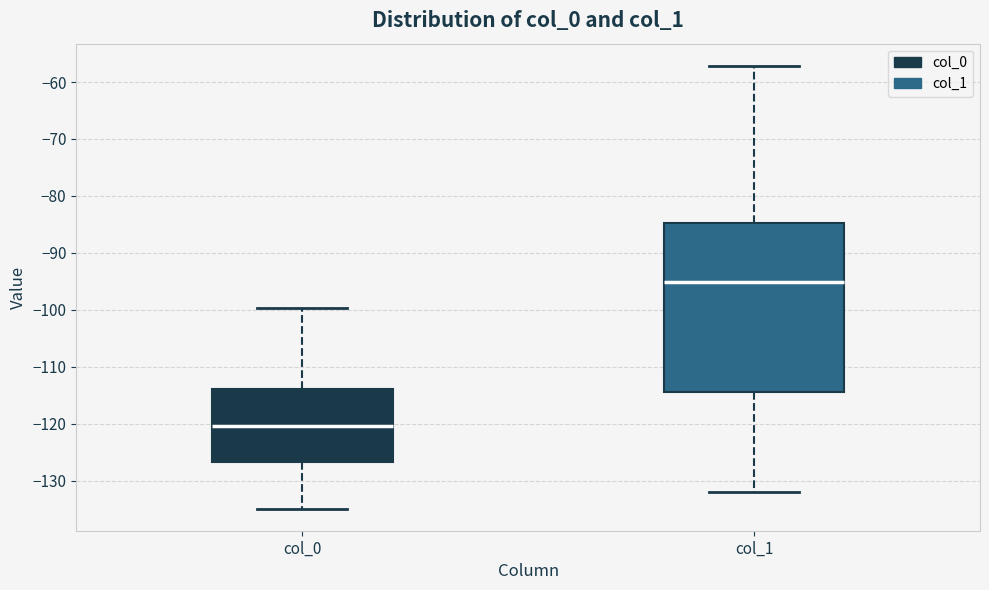

Reading left to right, transcribe this box plot: for each box, give where its median line is, the range the box spans, and where its two whiskers end, as read against the y-axis. The values are not printed on the chart, so give them approximately, as read against the axis.

col_0: median -120, box -127 to -114, whiskers -135 to -100
col_1: median -95, box -114 to -85, whiskers -132 to -57